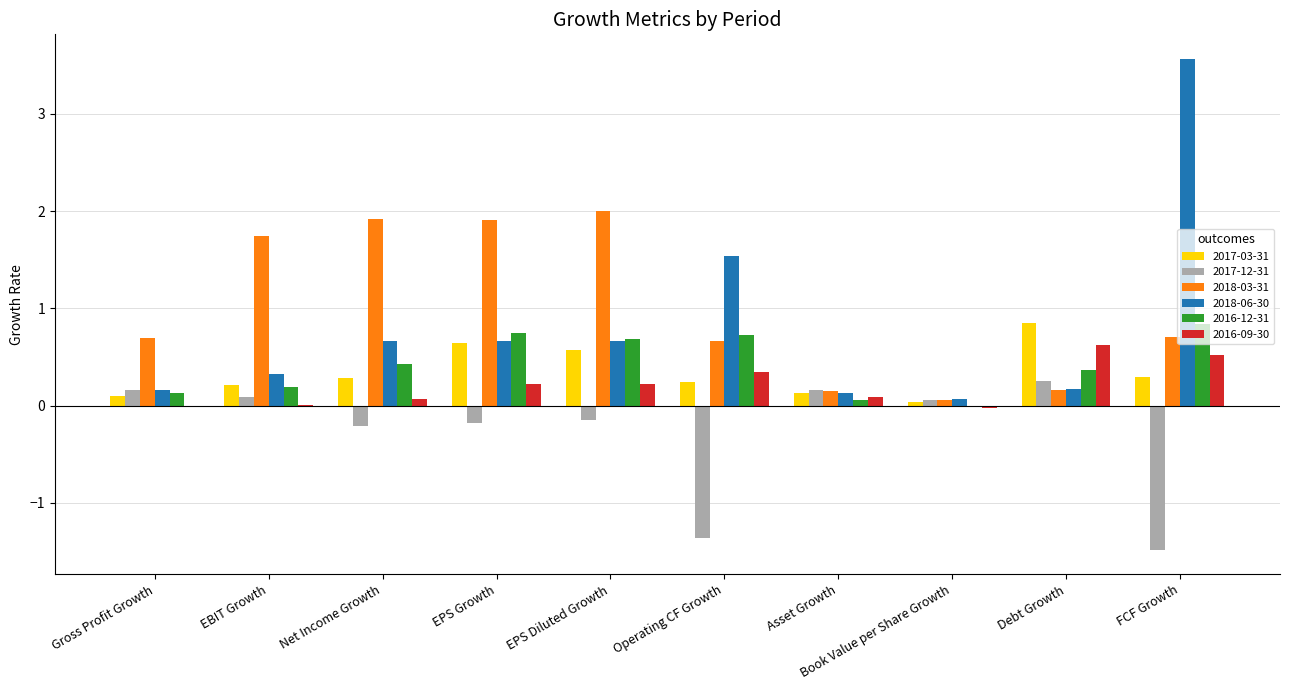

Between Operating CF Growth and Debt Growth, which series saw the biggest shift?

2018-06-30